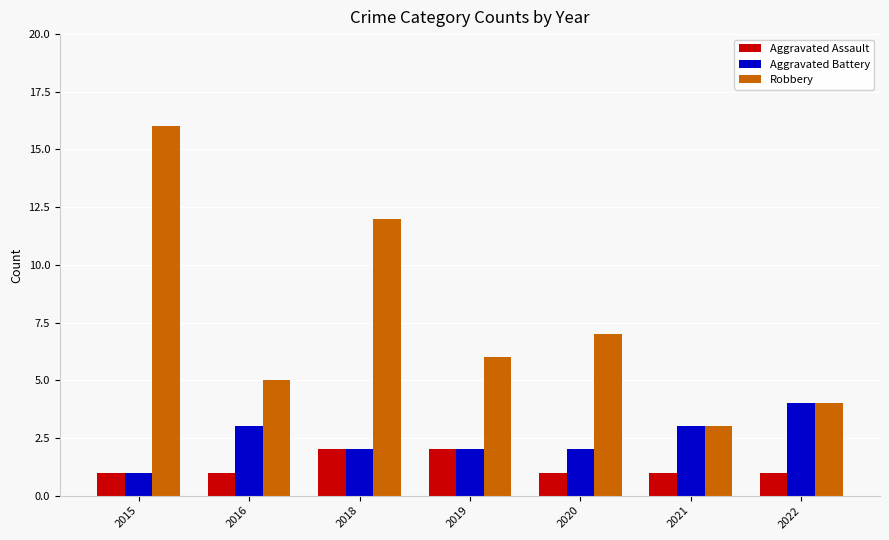

Which series has the largest range (max minus min)?

Robbery